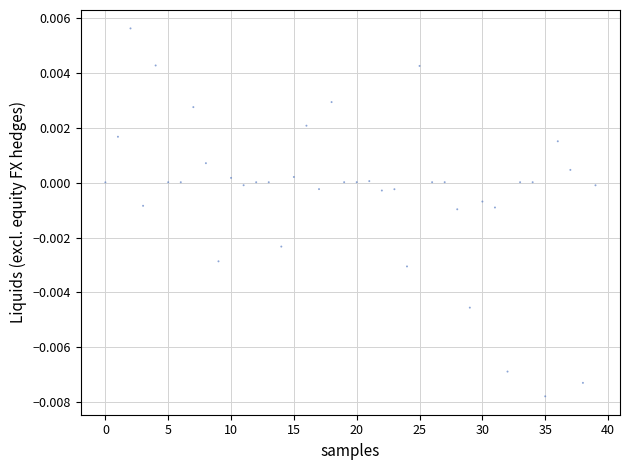

How many data points are displayed?

40